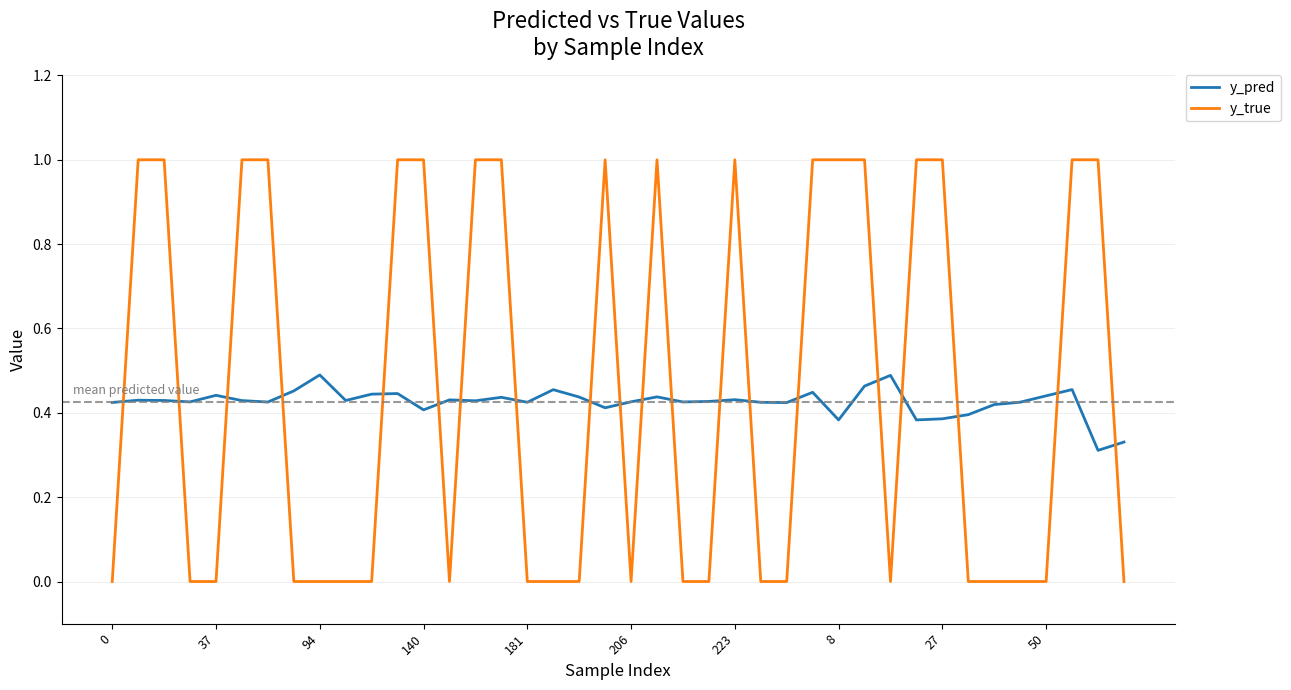

What is the maximum value shown in the chart?

1.0